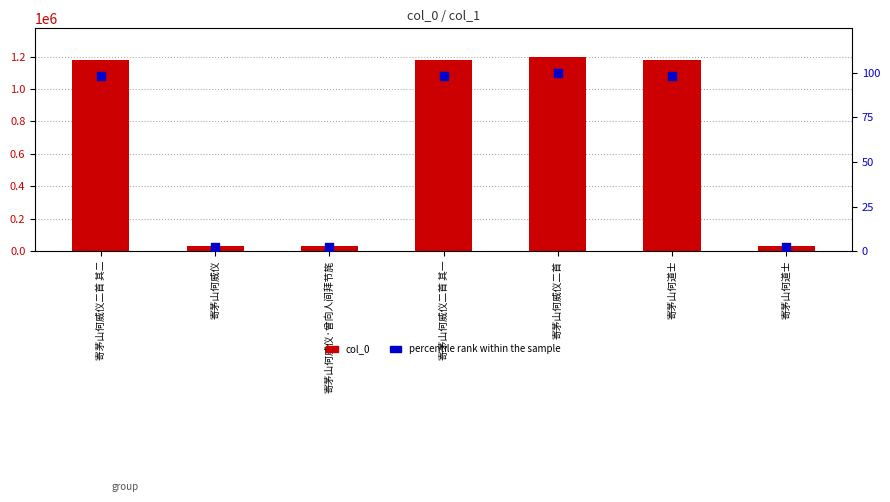

Which series has the largest total across all categories?

col_0